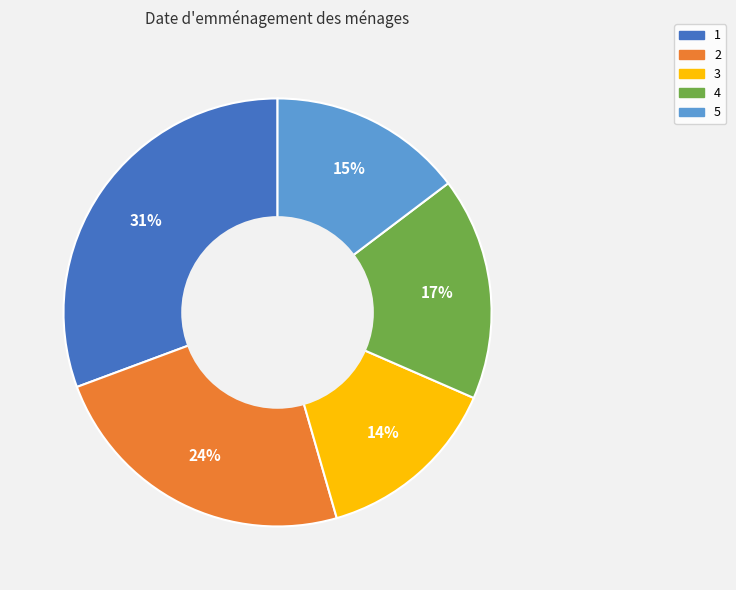

Between 5 and 3, which is larger?

5